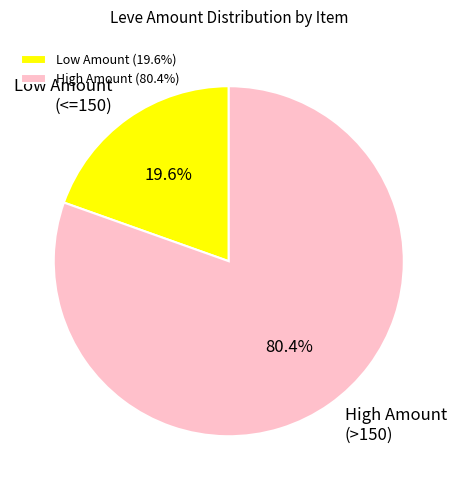

Is there a majority slice in this chart?

Yes